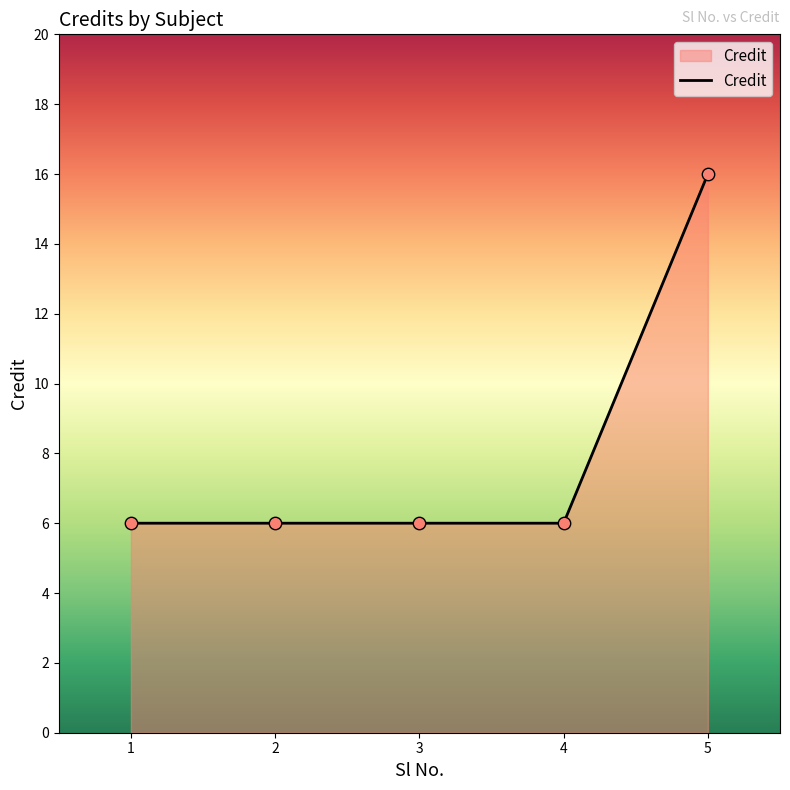

What is the ratio of the value at 1 to the value at 3?

1.0